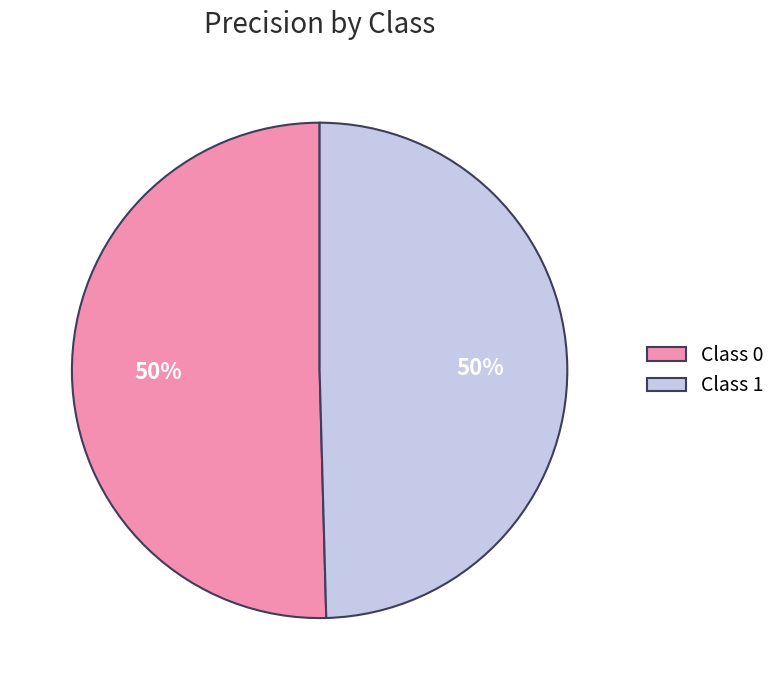

To the nearest percent, what is the average slice percentage?

50%